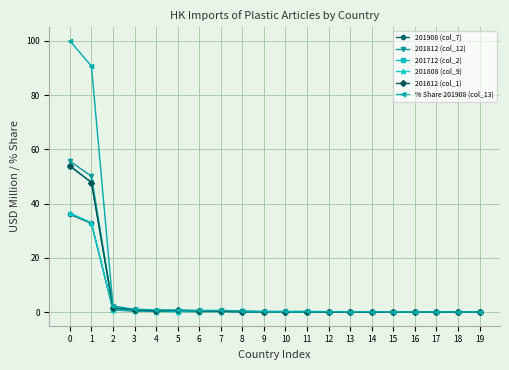

True or false: 201808 (col_9) has more than 0 interior local peaks.

True